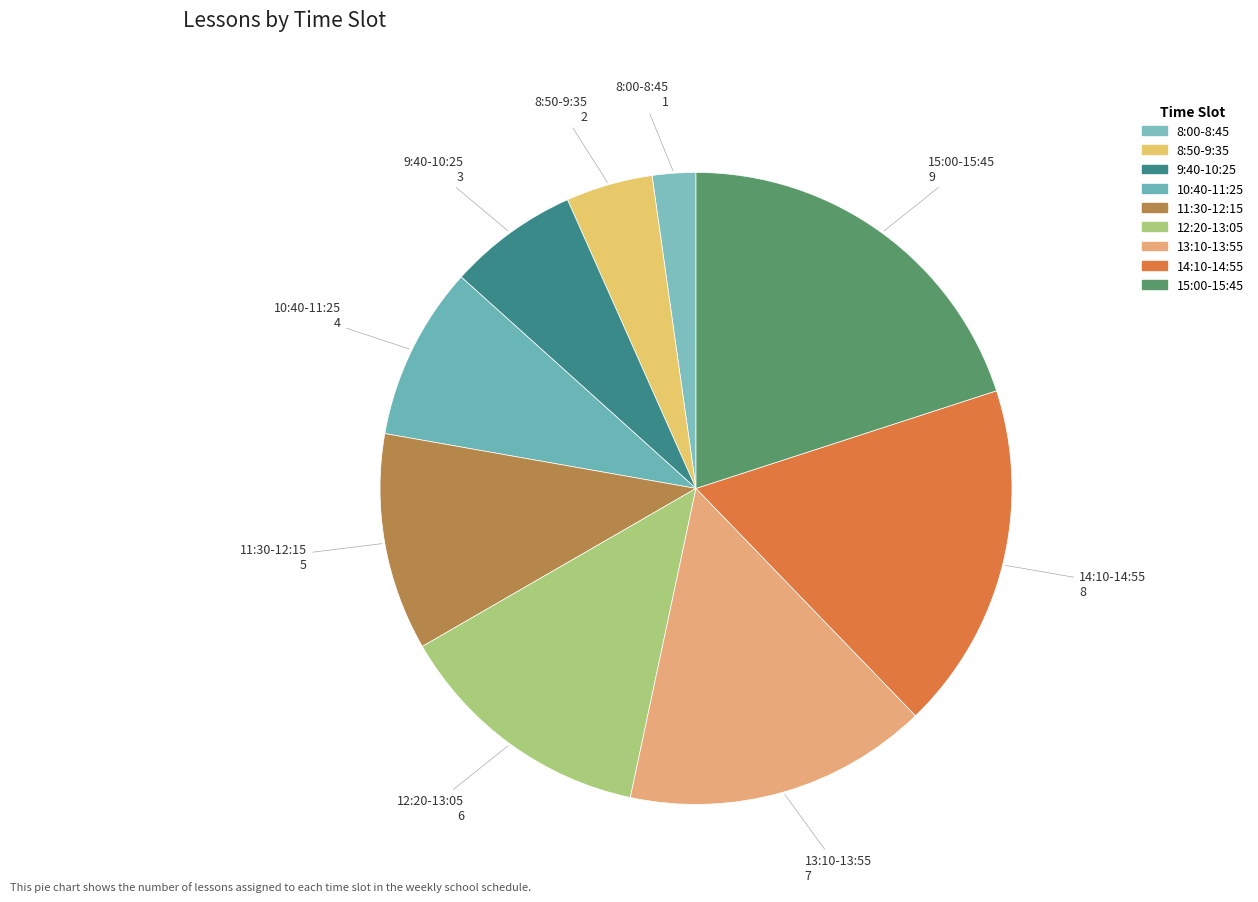

True or false: 13:10-13:55 accounts for 8% of the total.

False